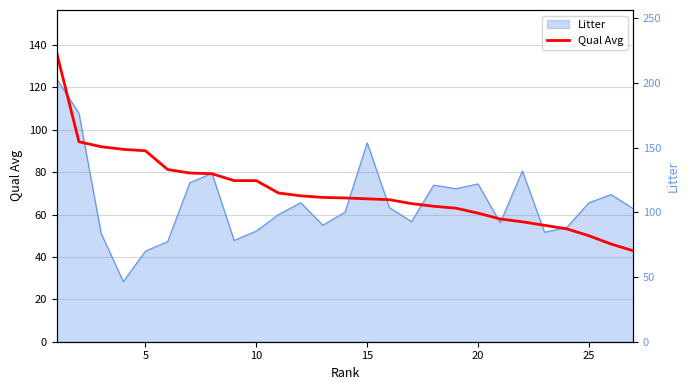

The value at 20 is 100.6. True or false?

False